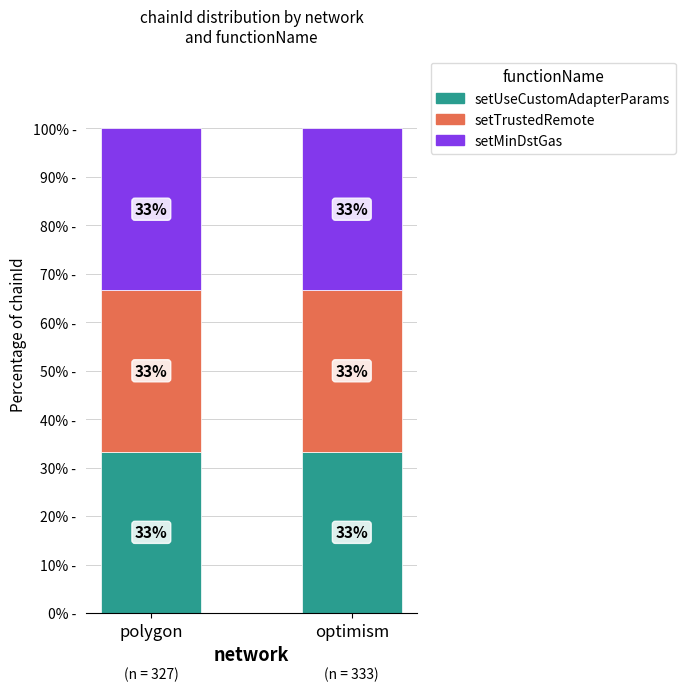

How many bars are there in total?

6